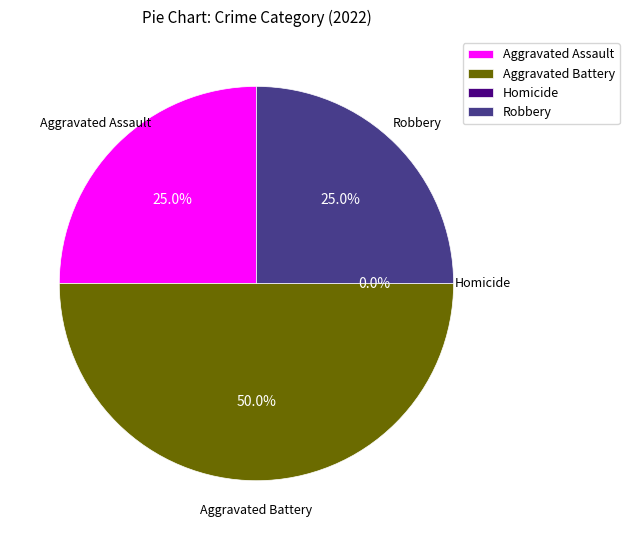

Which category has the biggest portion of the pie?

Aggravated Battery